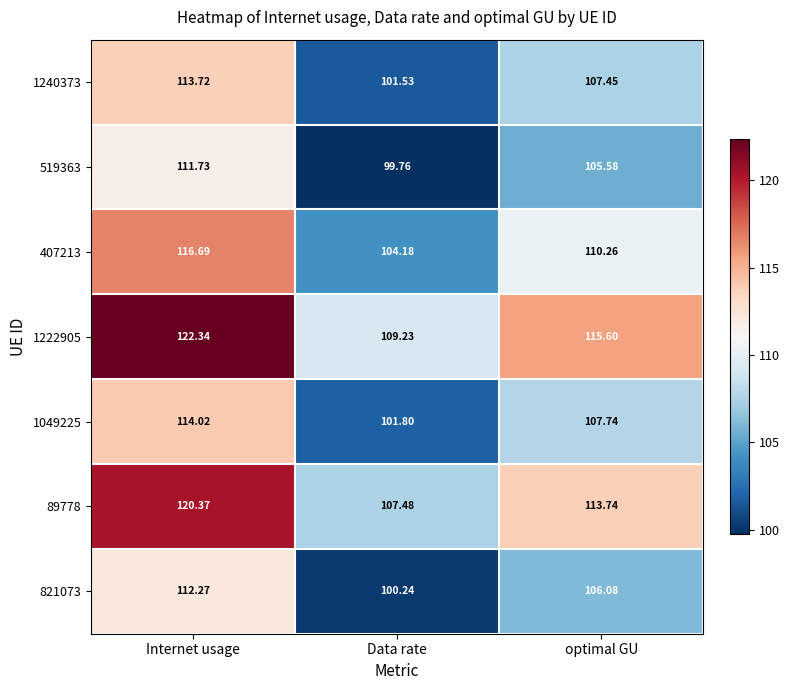

List the series in order of their peak value, lowest first.

519363, 821073, 1240373, 1049225, 407213, 89778, 1222905